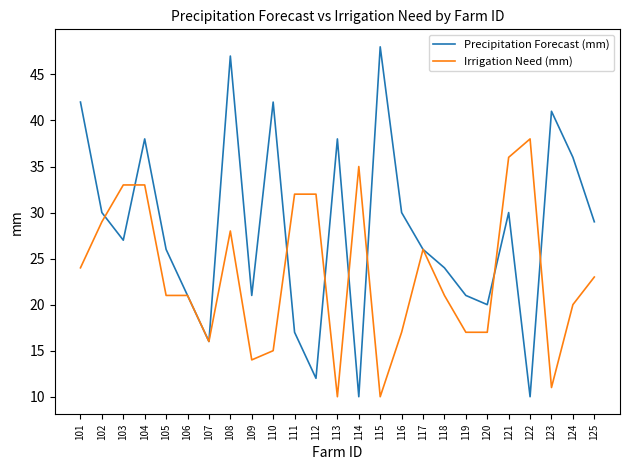

The value of Irrigation Need (mm) at 115 is 10. True or false?

True